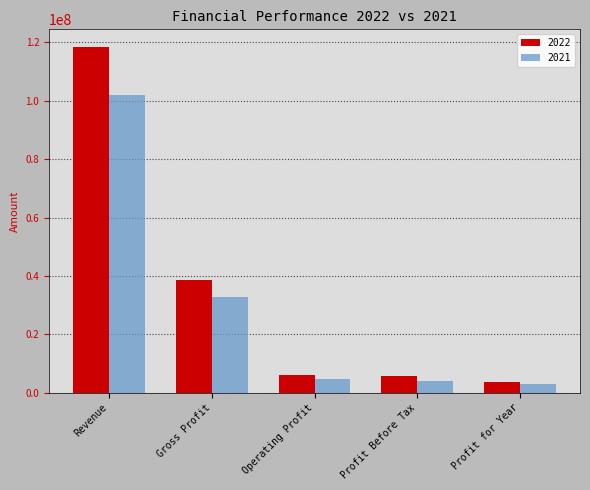

What position from the left is Revenue?

1